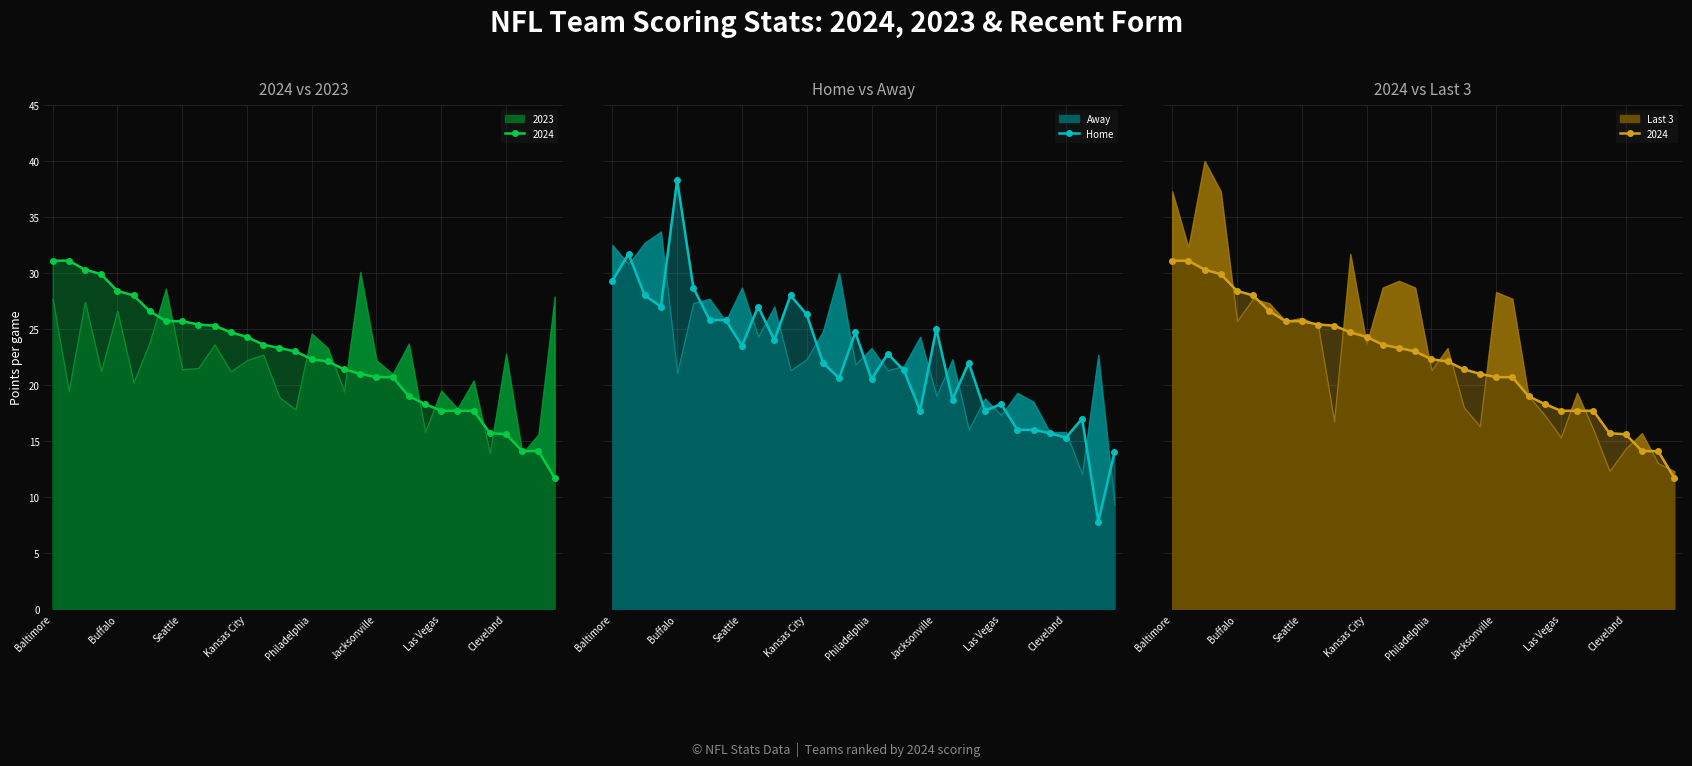

Read the value at 14.

20.6